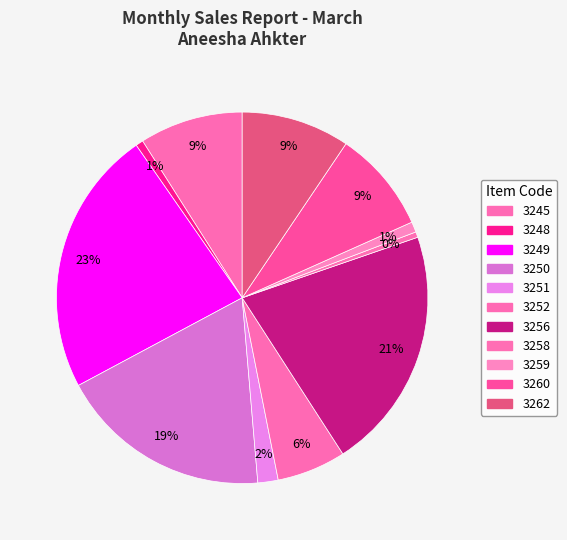

Between 3249 and 3262, which is larger?

3249